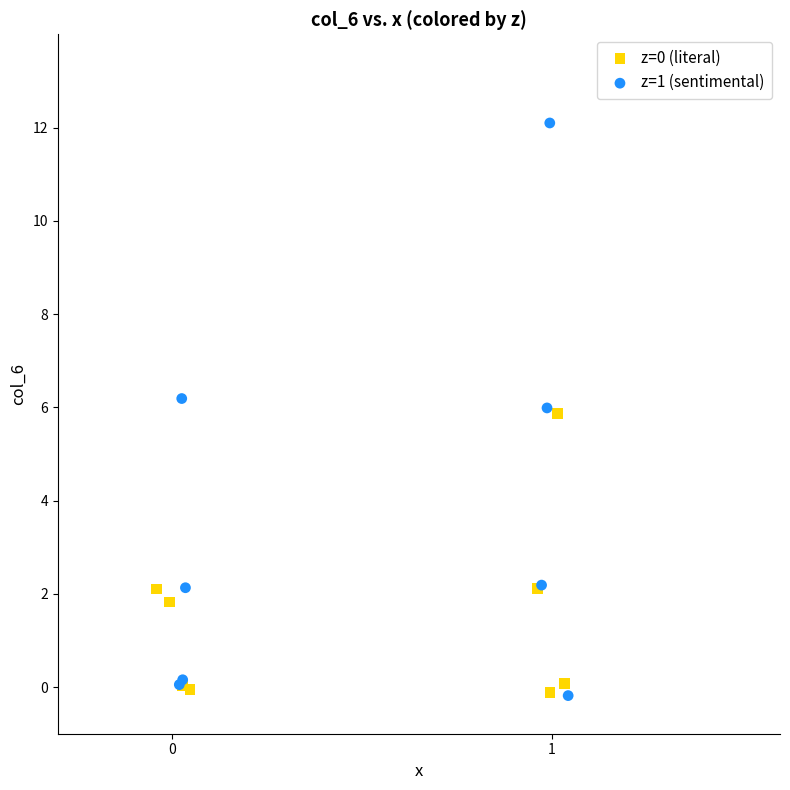

Which series has the widest spread of Y values?

z=1 (sentimental)